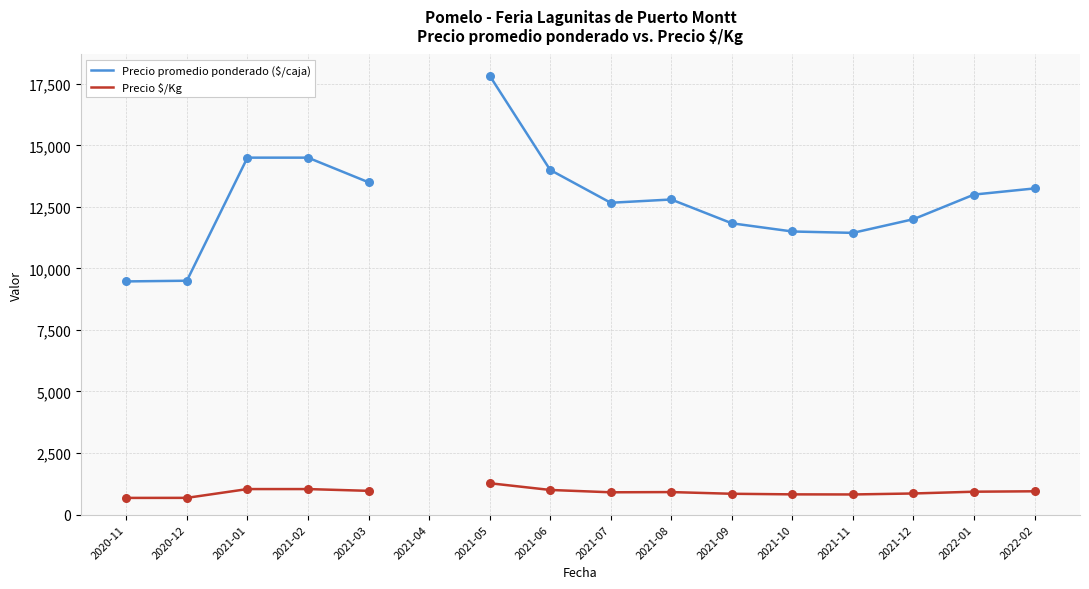

At how many categories does at least one series exceed 10280?

13